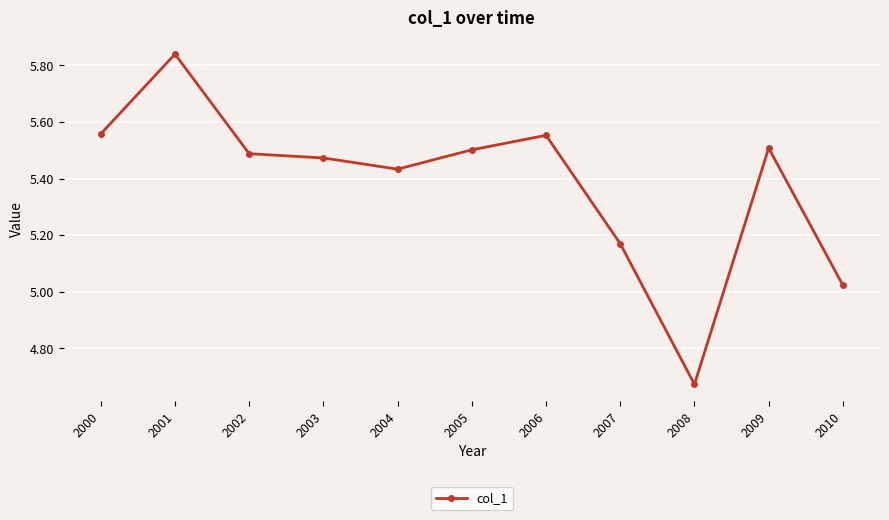

The chart shows a value of 5.5 at 2009. True or false?

True